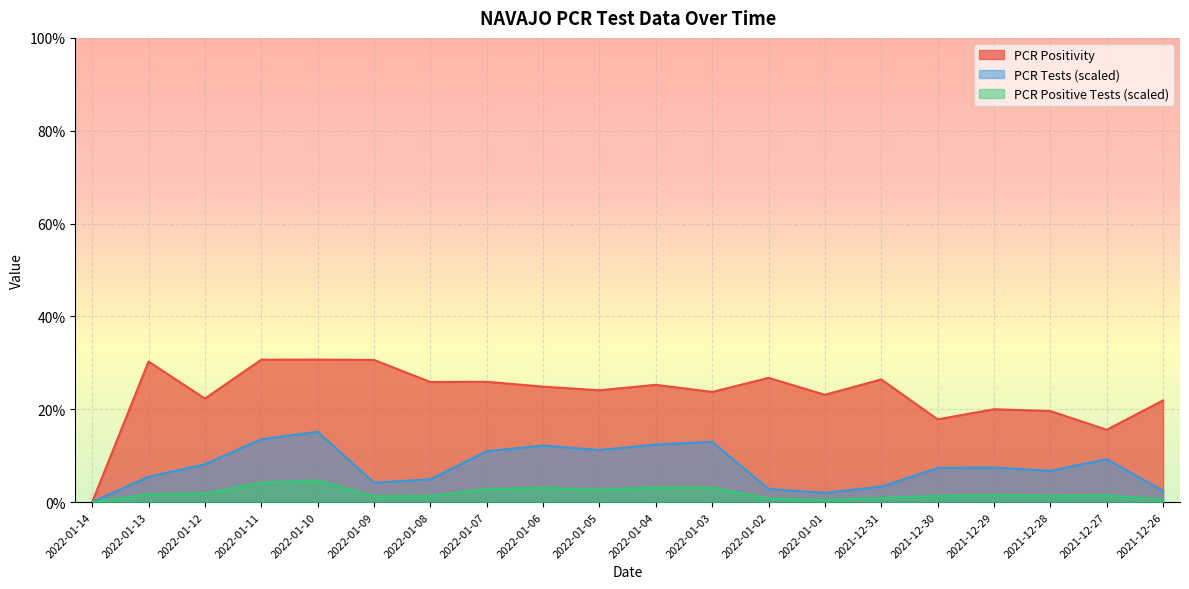

What is the difference between the second highest and minimum values in the PCR Positivity series?

0.3